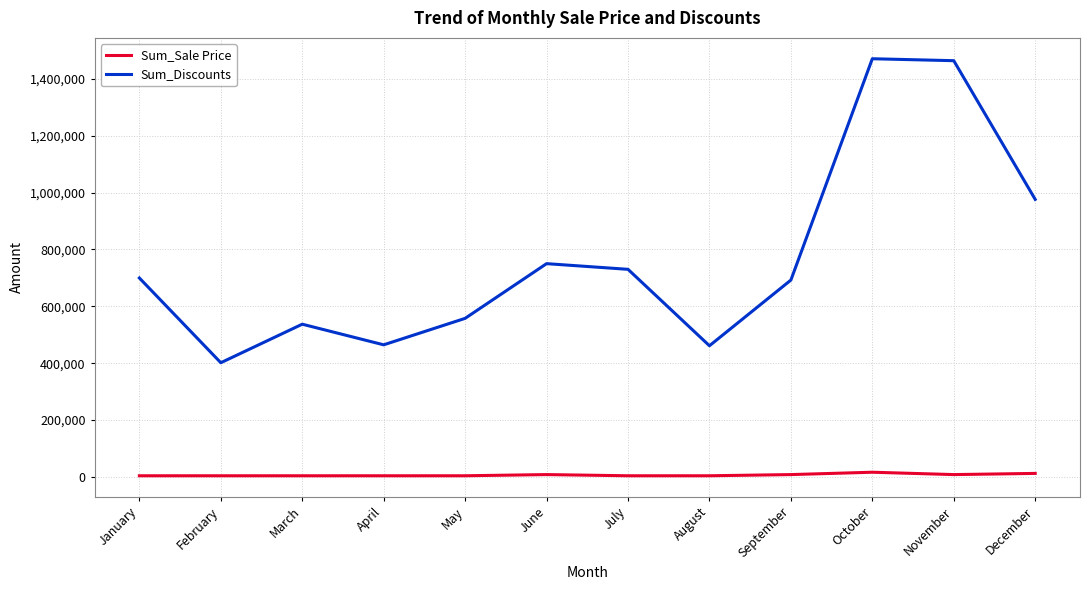

What is the lowest value of the Sum_Discounts series?

401669.6